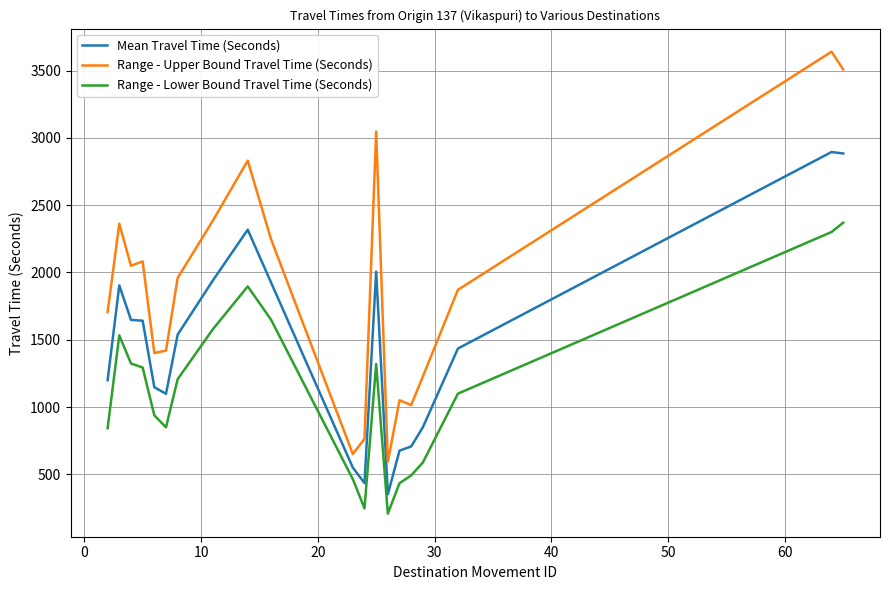

Which series has the largest range (max minus min)?

Range - Upper Bound Travel Time (Seconds)